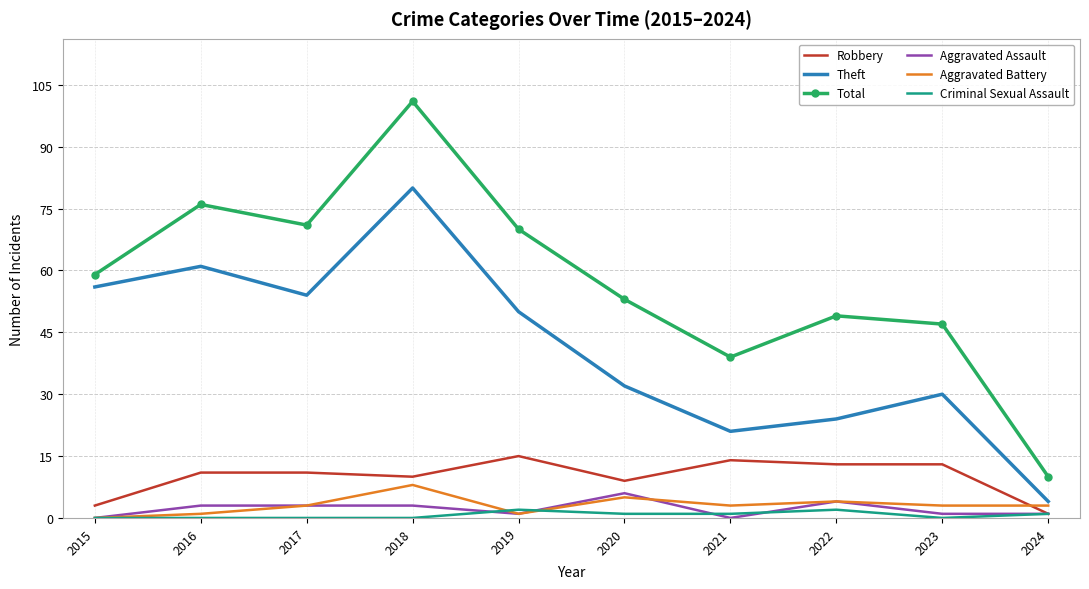

True or false: Theft has a value of 4 at 2024.

True